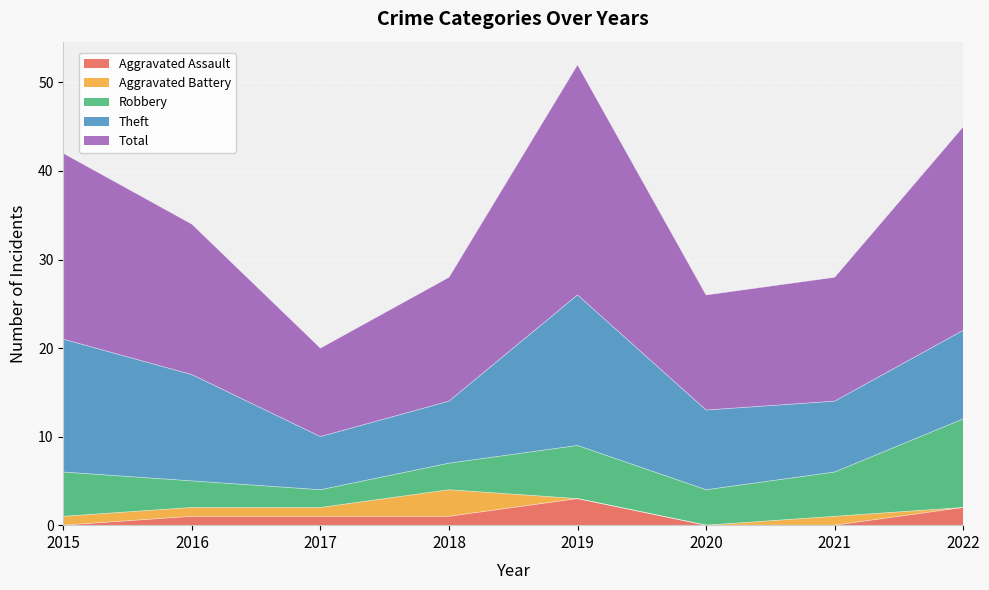

The Total series shows 29 at 2015. True or false?

False